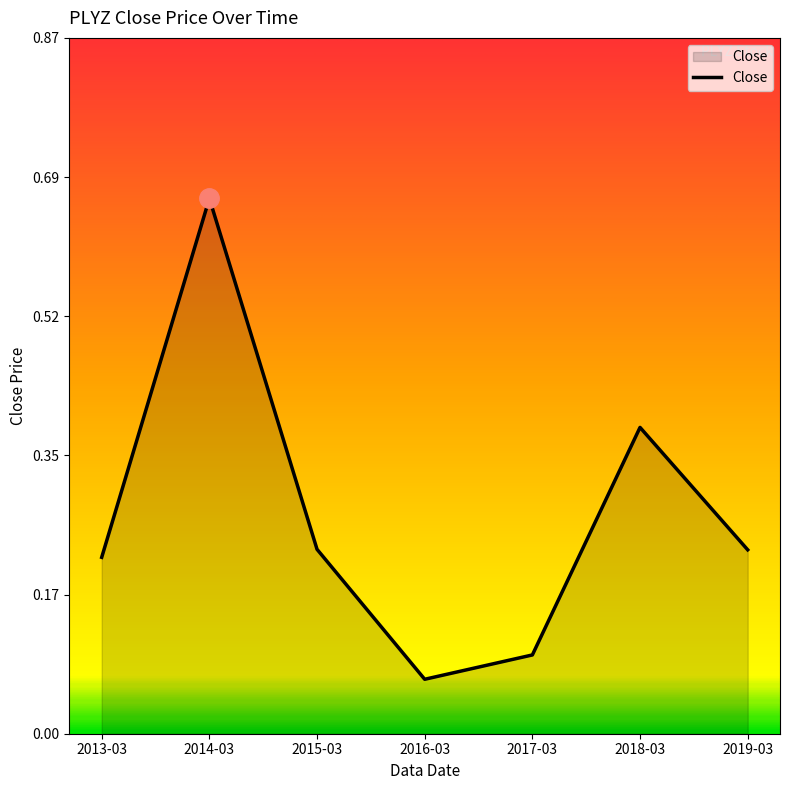

Where is the data nearest to the value 0?

2016-03